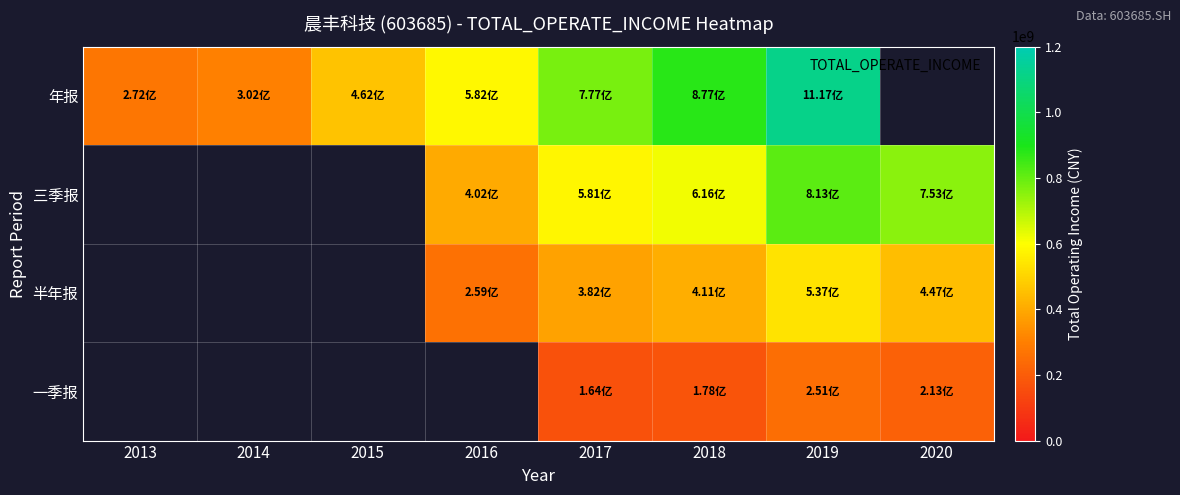

Is the value of 三季报 at 2015 greater than the value of 年报 at 2018?

No